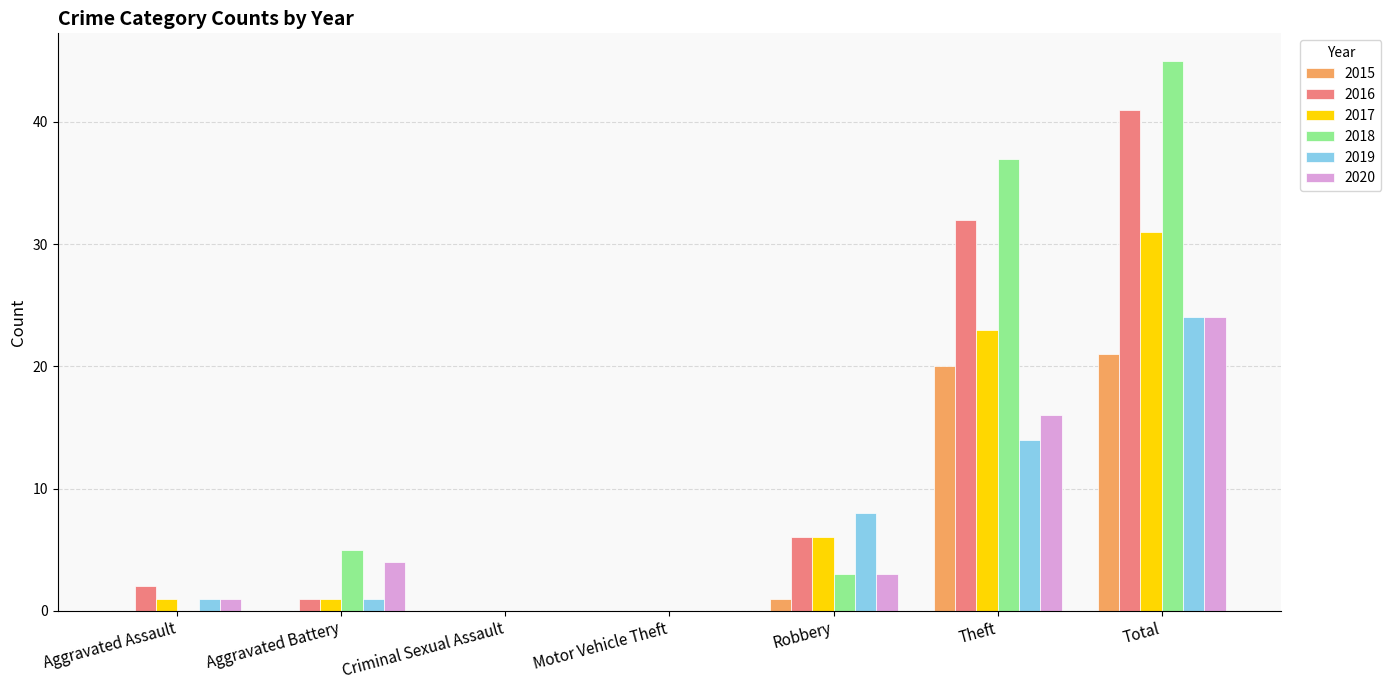

Reading left to right, transcribe all the data shown in this chart.

2015: Aggravated Assault=0	Aggravated Battery=0	Criminal Sexual Assault=0	Motor Vehicle Theft=0	Robbery=1	Theft=20	Total=21
2016: Aggravated Assault=2	Aggravated Battery=1	Criminal Sexual Assault=0	Motor Vehicle Theft=0	Robbery=6	Theft=32	Total=41
2017: Aggravated Assault=1	Aggravated Battery=1	Criminal Sexual Assault=0	Motor Vehicle Theft=0	Robbery=6	Theft=23	Total=31
2018: Aggravated Assault=0	Aggravated Battery=5	Criminal Sexual Assault=0	Motor Vehicle Theft=0	Robbery=3	Theft=37	Total=45
2019: Aggravated Assault=1	Aggravated Battery=1	Criminal Sexual Assault=0	Motor Vehicle Theft=0	Robbery=8	Theft=14	Total=24
2020: Aggravated Assault=1	Aggravated Battery=4	Criminal Sexual Assault=0	Motor Vehicle Theft=0	Robbery=3	Theft=16	Total=24